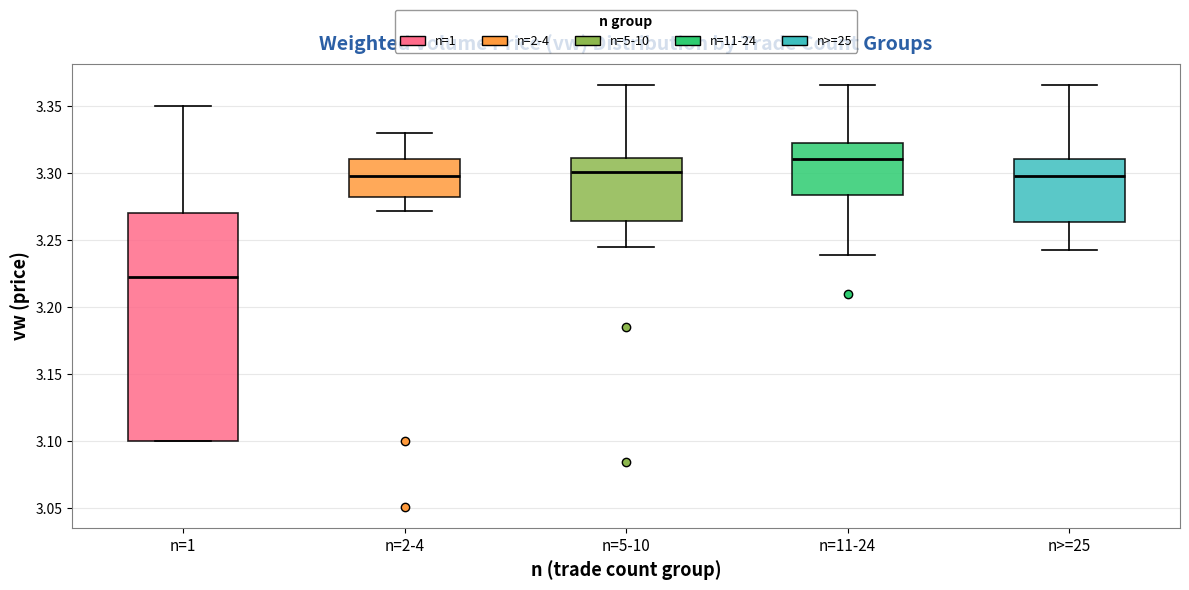

Reading left to right, transcribe this box plot: for each box, give where its median line is, the range the box spans, and where its two whiskers end, as read against the y-axis. The values are not printed on the chart, so give them approximately, as read against the axis.

n=1: median 3.225, box 3.100 to 3.270, whiskers 3.100 to 3.350
n=2-4: median 3.300, box 3.280 to 3.310, whiskers 3.270 to 3.330
n=5-10: median 3.300, box 3.265 to 3.310, whiskers 3.245 to 3.365
n=11-24: median 3.310, box 3.285 to 3.320, whiskers 3.240 to 3.365
n>=25: median 3.300, box 3.265 to 3.310, whiskers 3.245 to 3.365